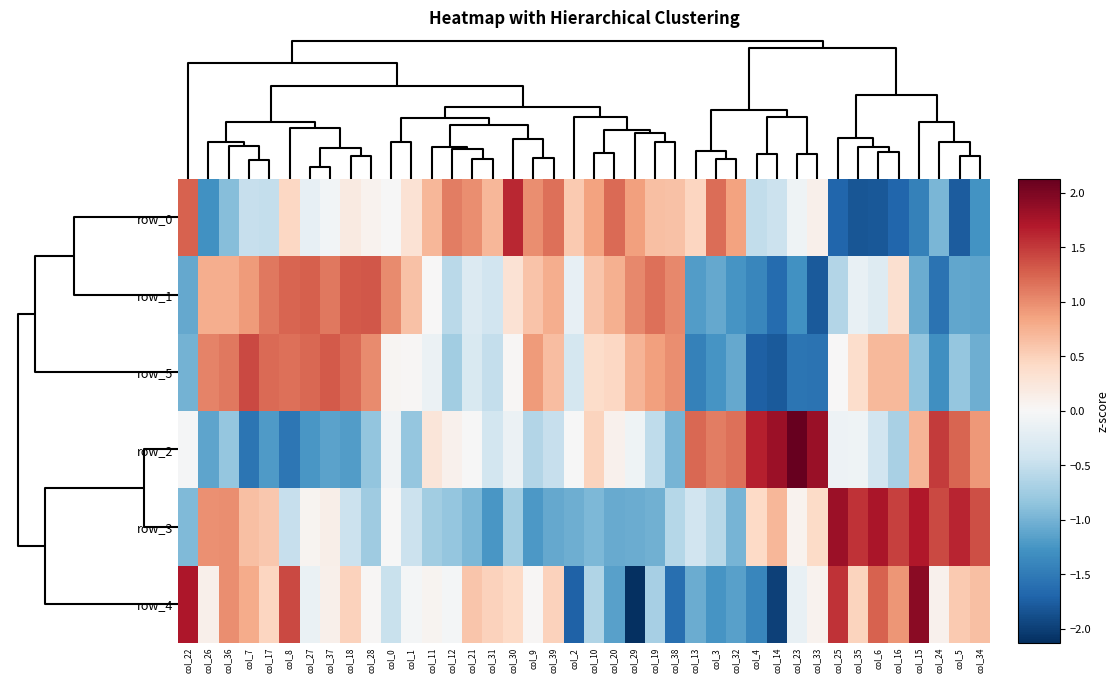

Is the value of row_1 at col_20 greater than the value of row_5 at col_34?

Yes